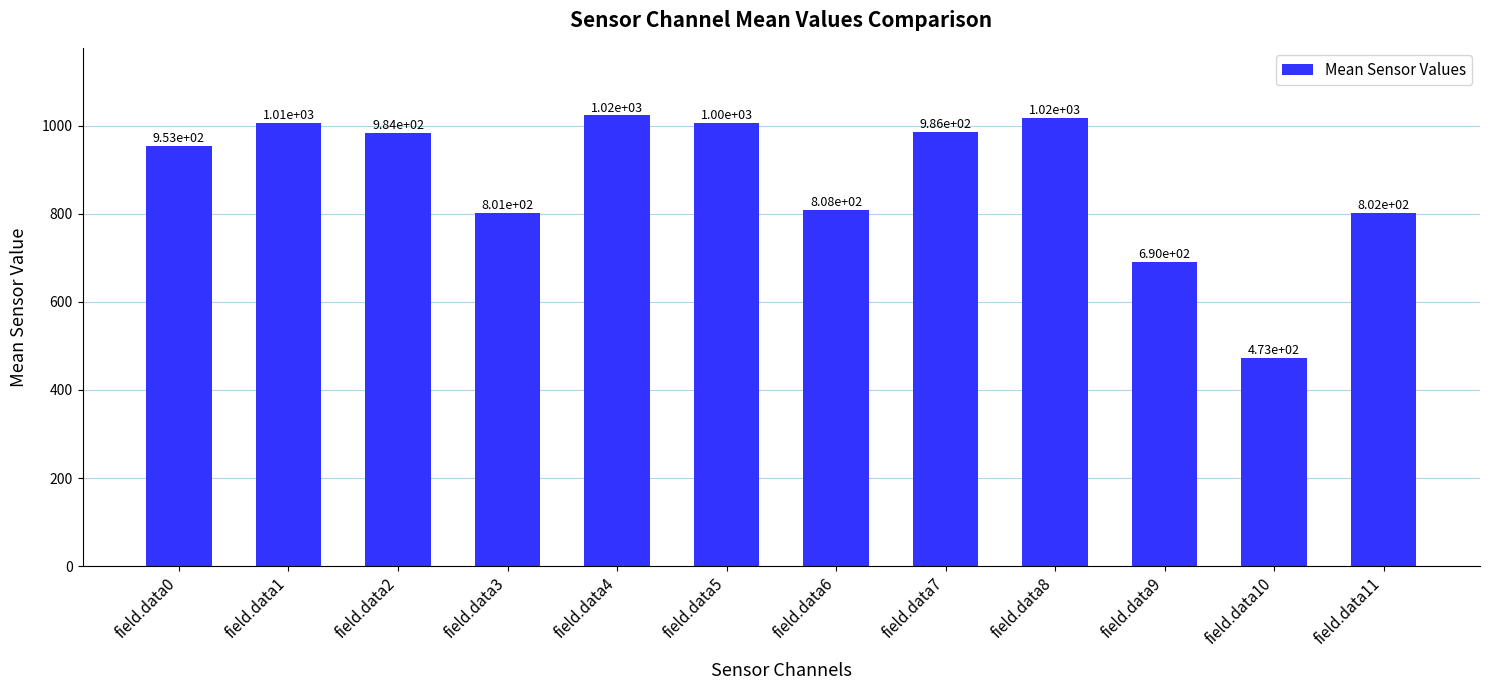

How many series are shown in this chart?

1